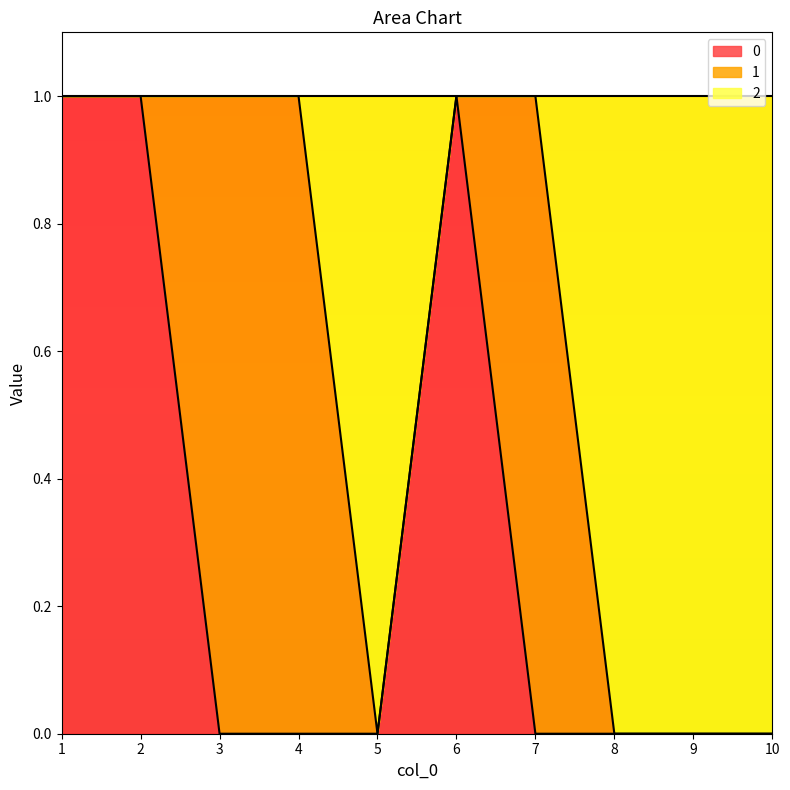

What is the total value across all series at 7?

1